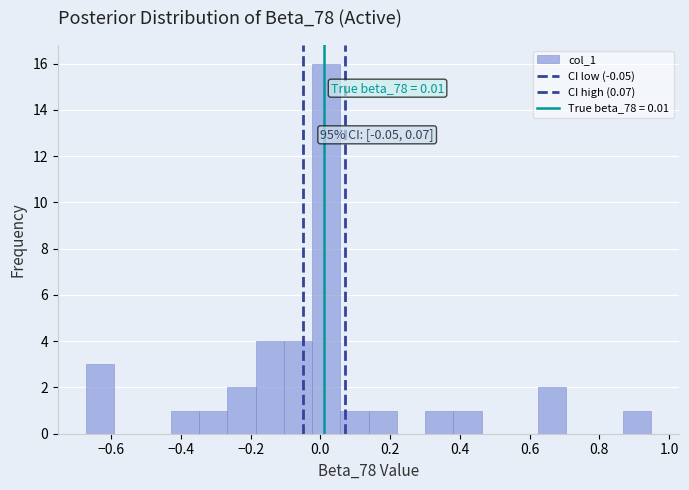

Which range on the x-axis has the tallest bar?

-0.02 to 0.06